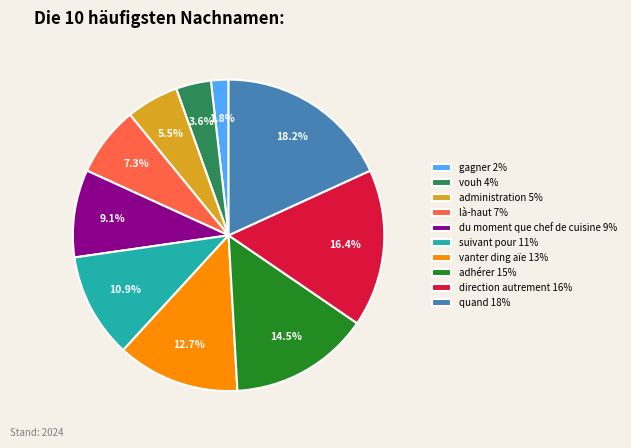

Which category has the biggest portion of the pie?

quand